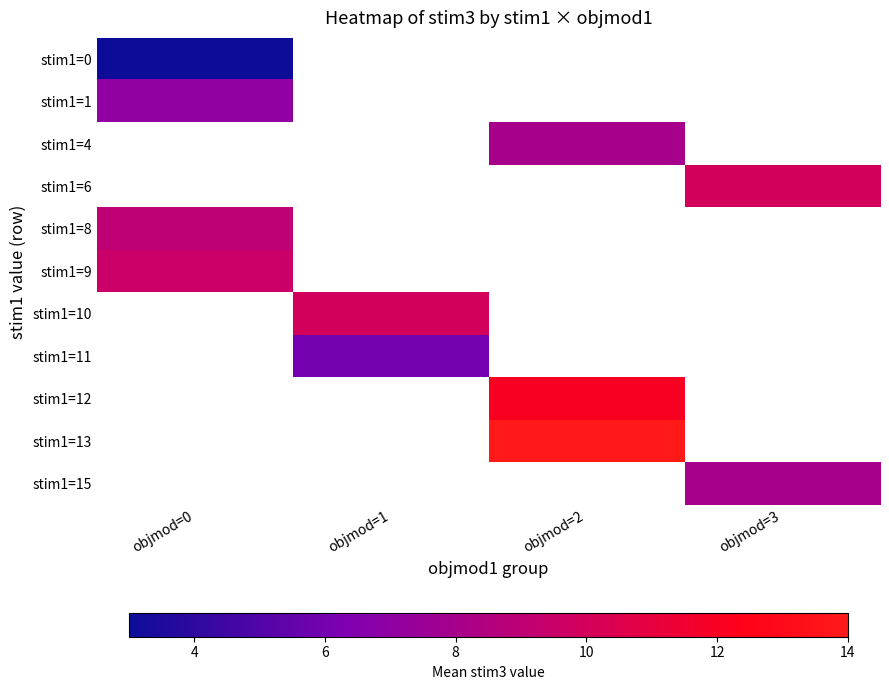

Which has a higher value, objmod=0 or objmod=2?

objmod=2